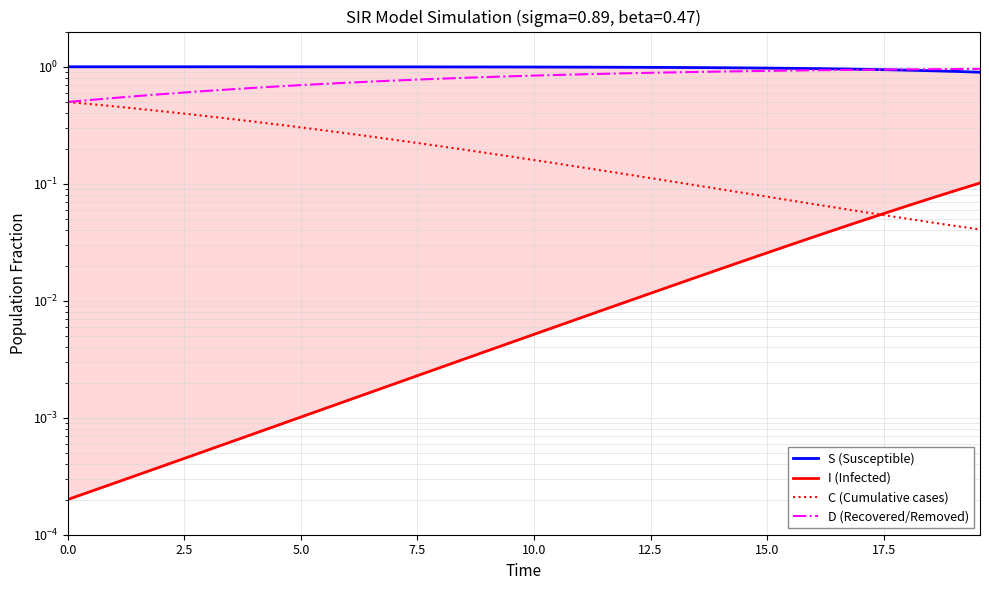

After their last crossing, which series has the higher values: S (Susceptible) or D (Recovered/Removed)?

D (Recovered/Removed)